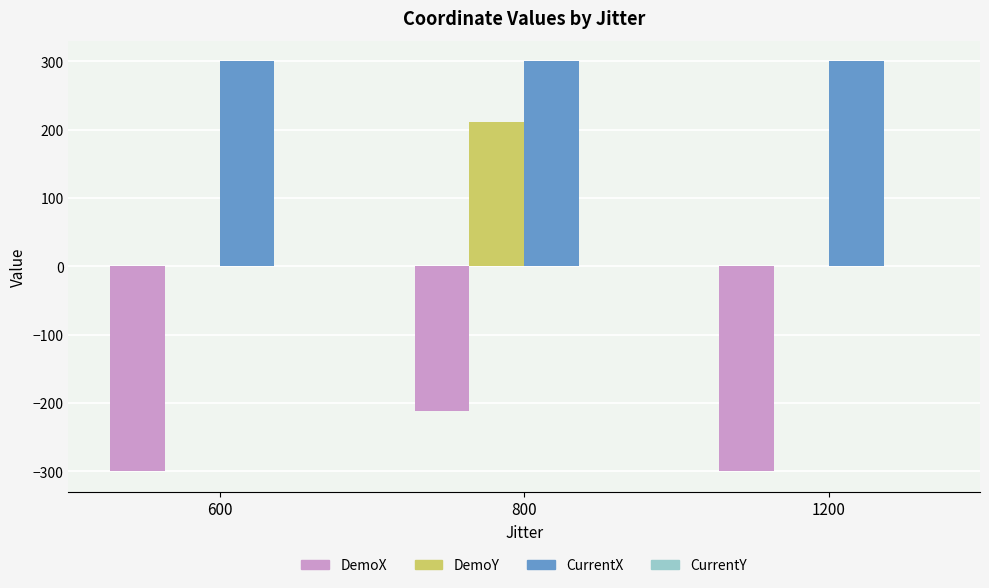

At which category is the sum across all series the highest?

800